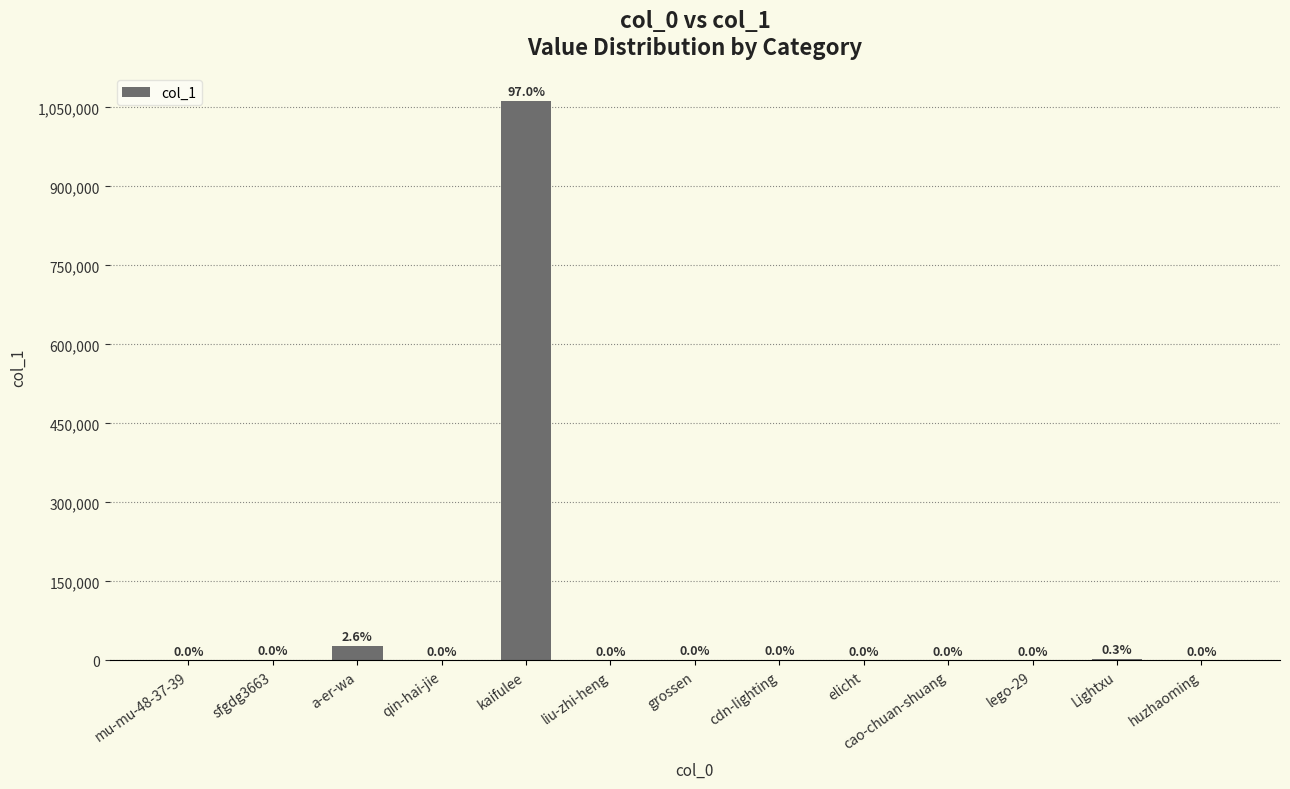

Reading right to left, what are all the values shown in this chart?

huzhaoming=32	Lightxu=3453	lego-29=3	cao-chuan-shuang=8	elicht=4	cdn-lighting=263	grossen=130	liu-zhi-heng=53	kaifulee=1061985	qin-hai-jie=64	a-er-wa=28081	sfgdg3663=462	mu-mu-48-37-39=3